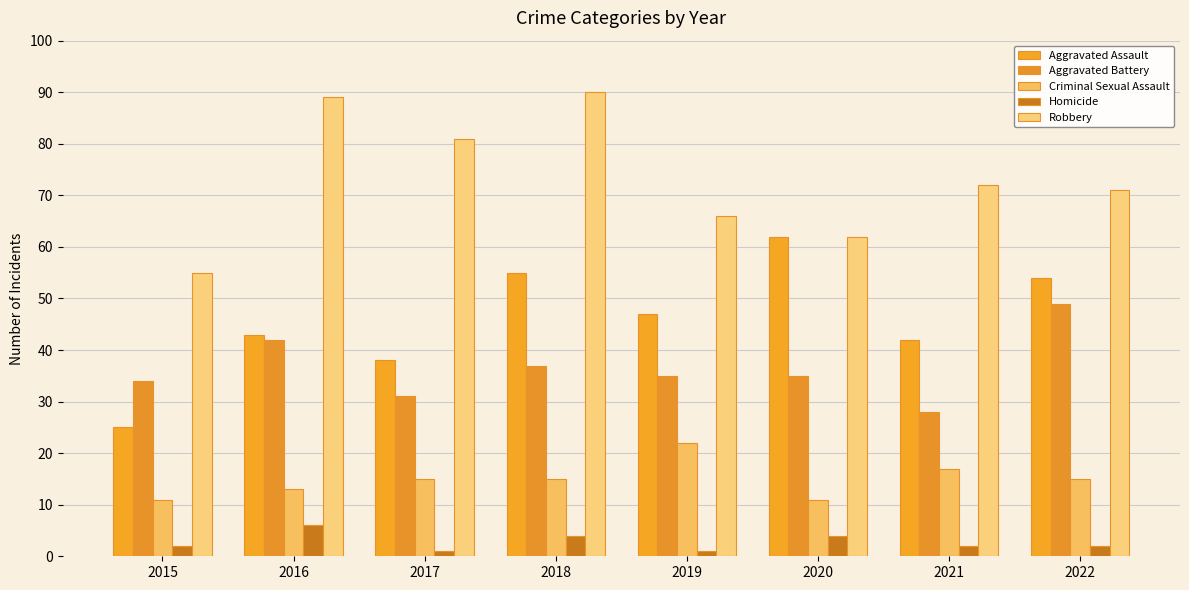

Is the value of Aggravated Assault at 2018 greater than the value of Aggravated Battery at 2018?

Yes